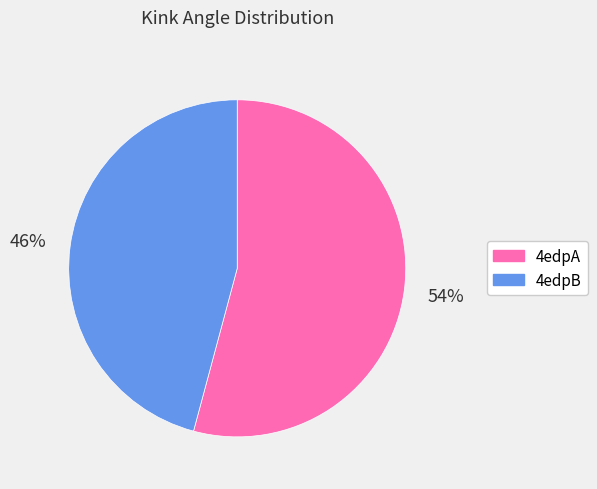

Is the sum of 4edpA and 4edpB greater than half?

Yes